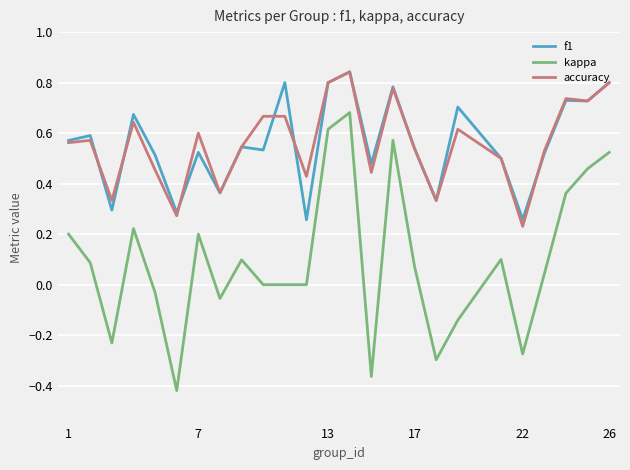

Which series has the widest spread of values?

kappa